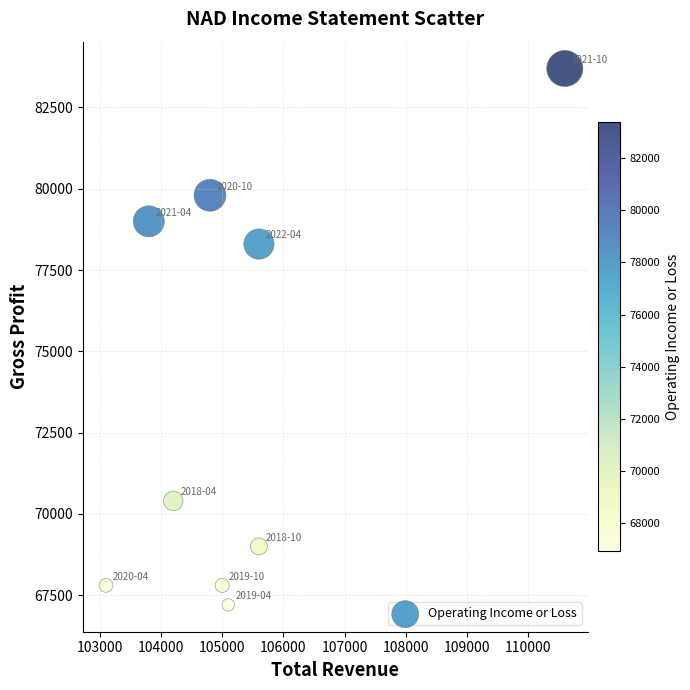

What is the average X value?

105311